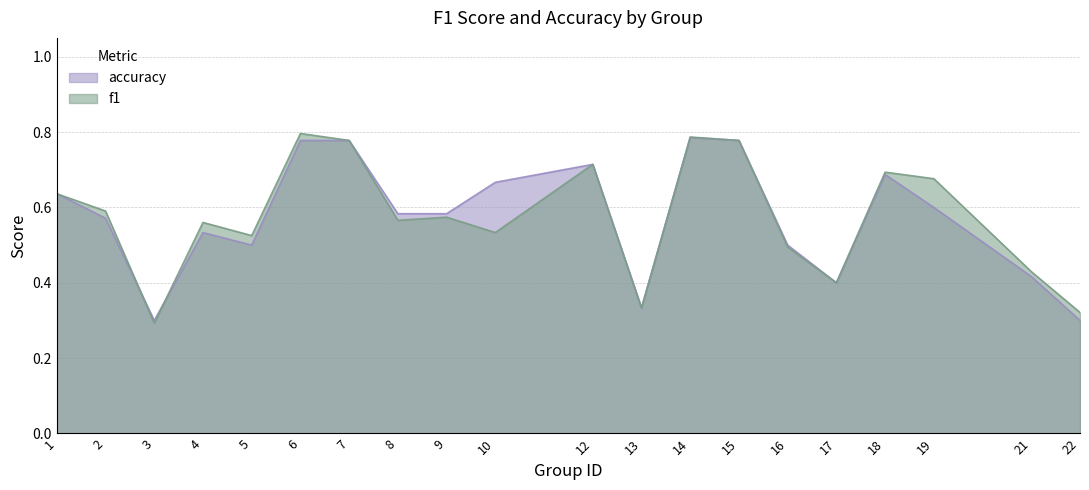

At how many categories does at least one series exceed 0?

20